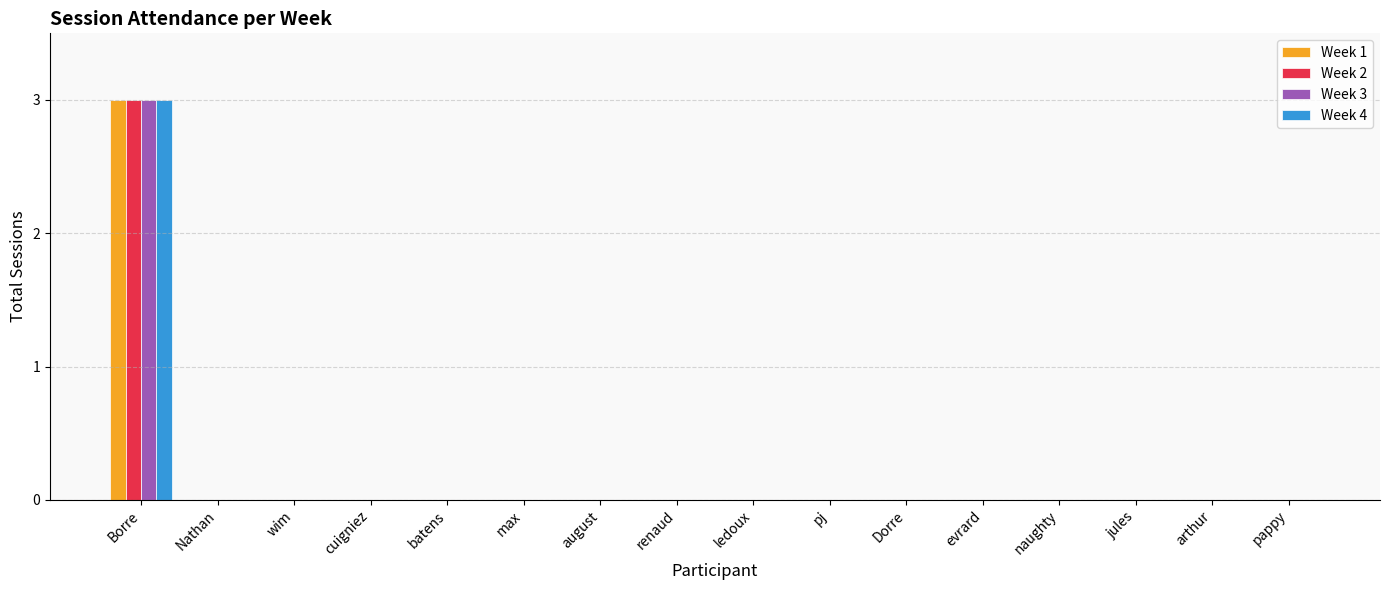

What is the greatest value displayed?

3